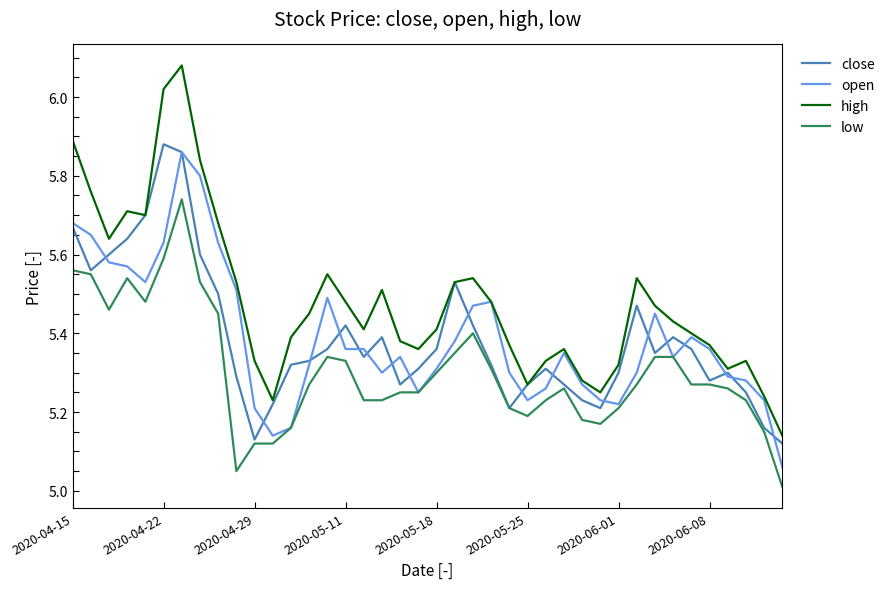

Which series has the widest spread of values?

high